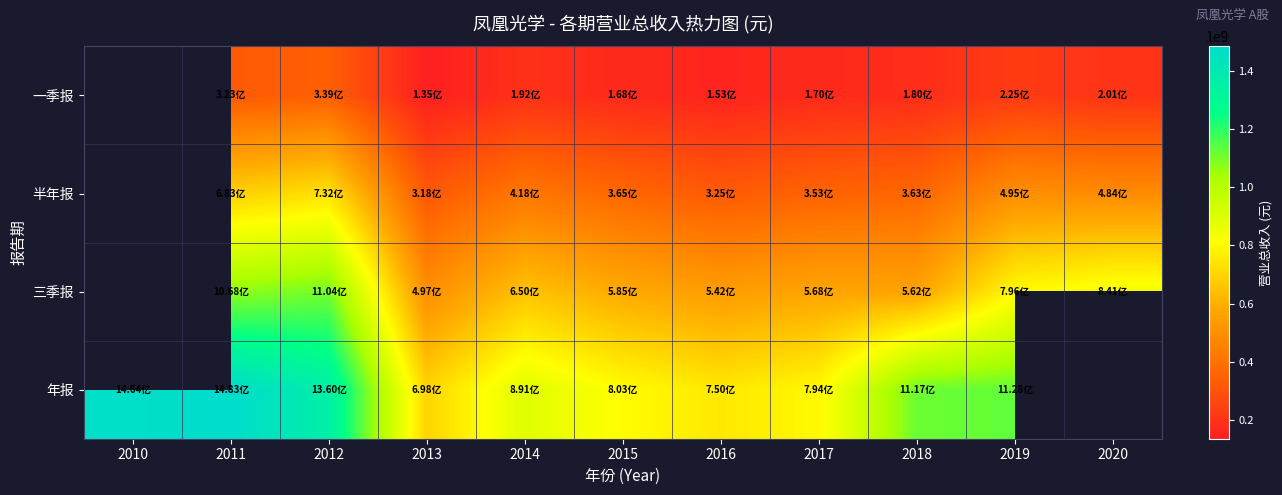

Is the value of 三季报 at 2010 greater than the value of 年报 at 2017?

No